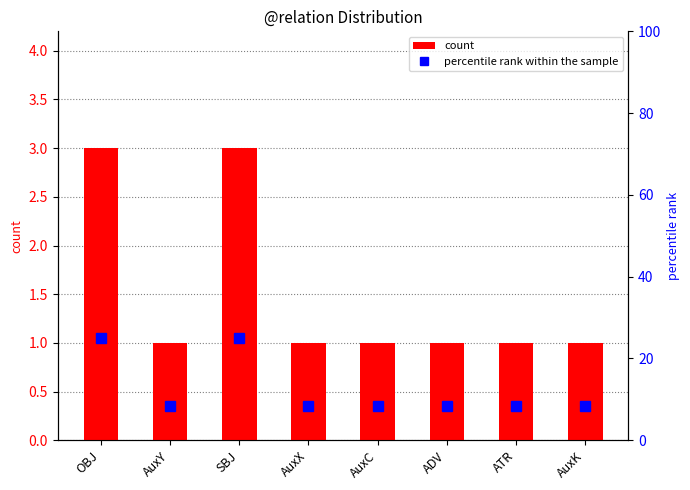

Count the number of data series in this chart.

2